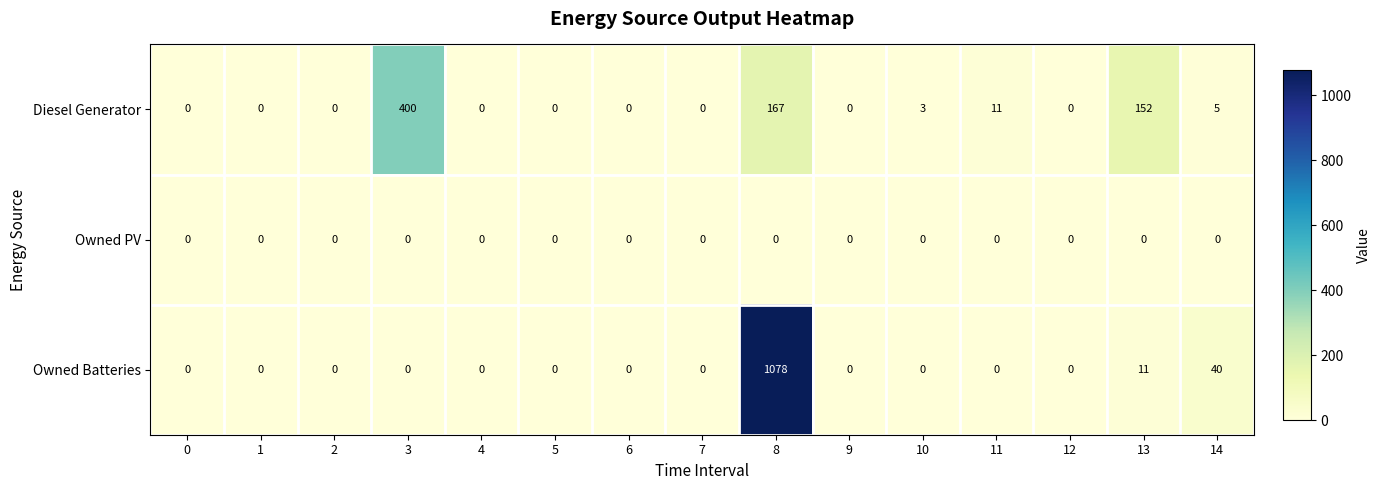

True or false: Diesel Generator has a value of 152 at 13.

True